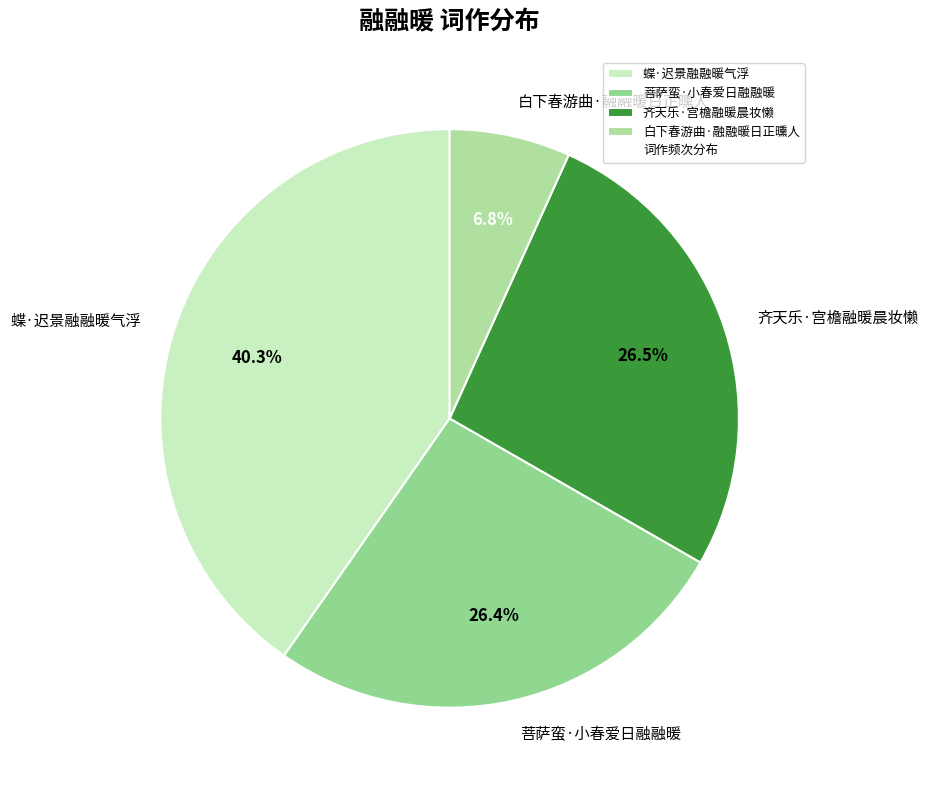

True or false: 白下春游曲·融融暖日正曛人 accounts for 13% of the total.

False